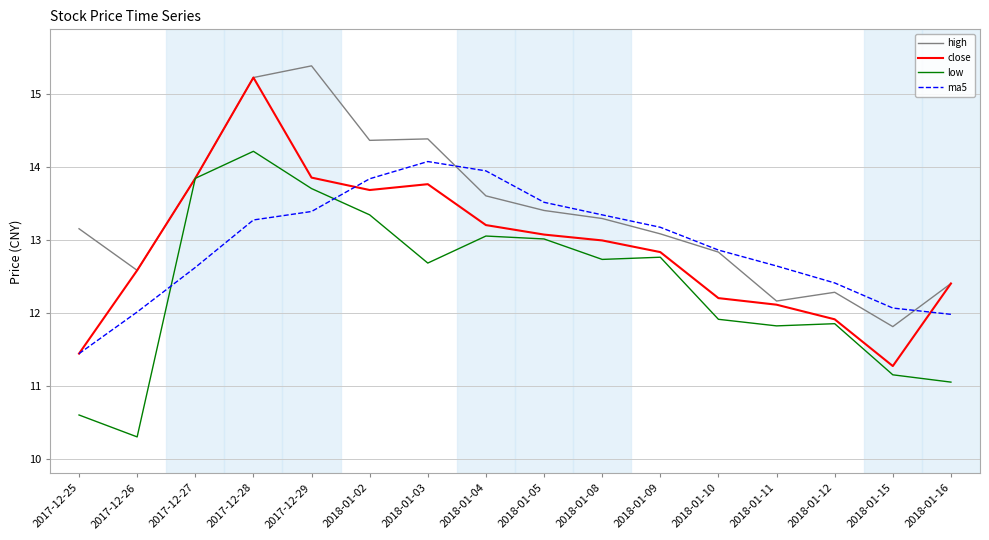

What is the approximate value of low at 2018-01-05?

13.0